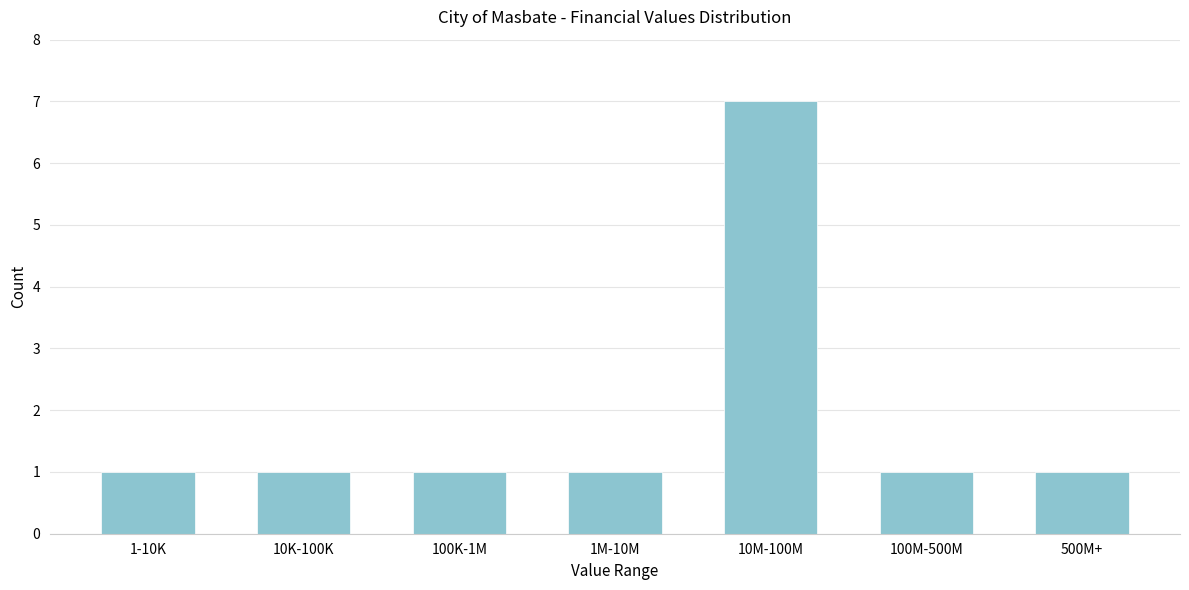

Reading left to right, what are all the values shown in this chart?

1	1	1	1	7	1	1